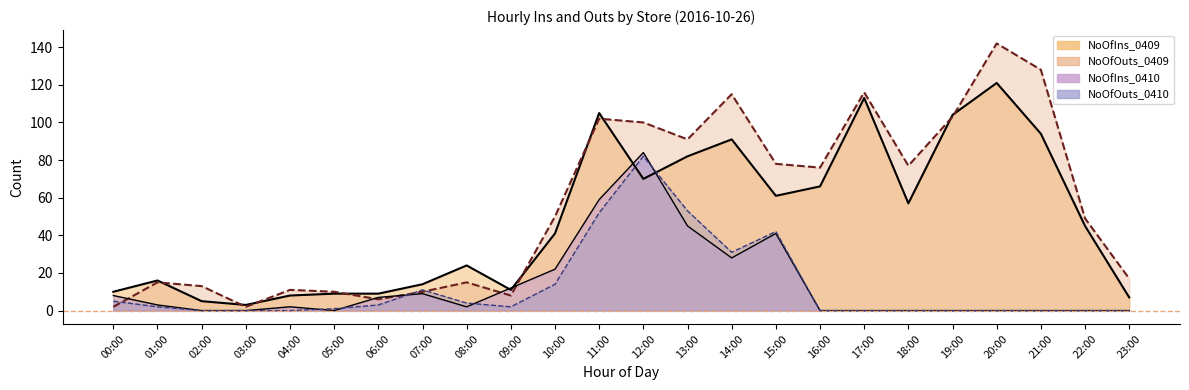

Reading left to right, extract all data points from this chart.

NoOfIns_0409: 10	16	5	3	8	9	9	14	24	11	41	105	70	82	91	61	66	113	57	104	121	94	45	7
NoOfOuts_0409: 2	15	13	2	11	10	6	10	15	8	50	102	100	91	115	78	76	116	77	103	142	128	49	17
NoOfIns_0410: 8	3	0	0	2	0	7	9	2	12	22	59	84	45	28	41	0	0	0	0	0	0	0	0
NoOfOuts_0410: 5	2	0	0	0	1	3	11	4	2	14	52	82	53	31	42	0	0	0	0	0	0	0	0